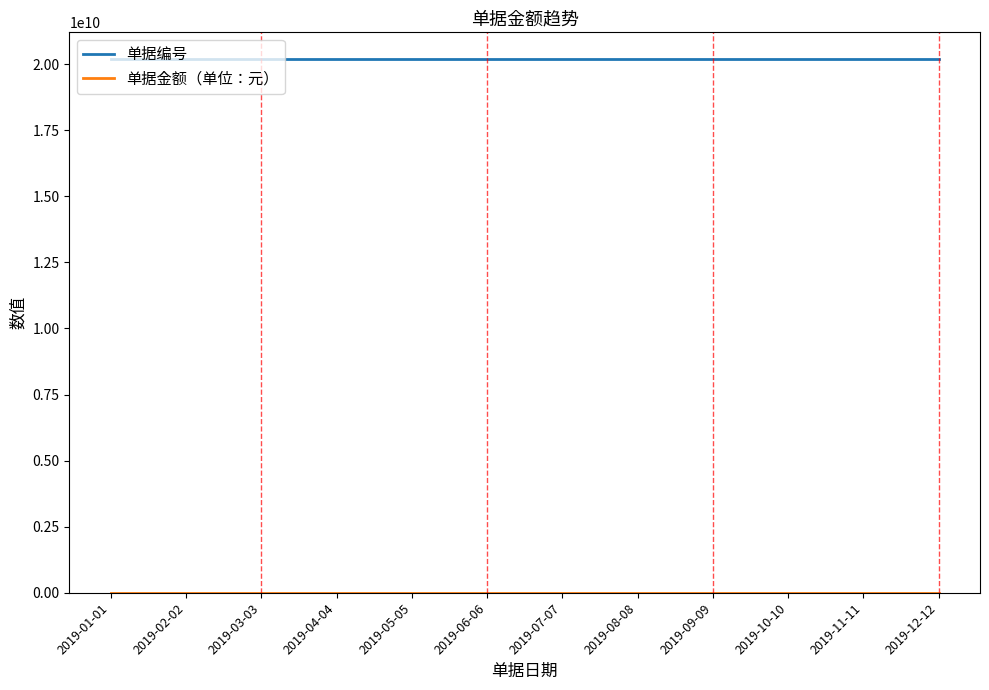

The value of 单据编号 at 2019-02-02 is 20190000002. True or false?

True